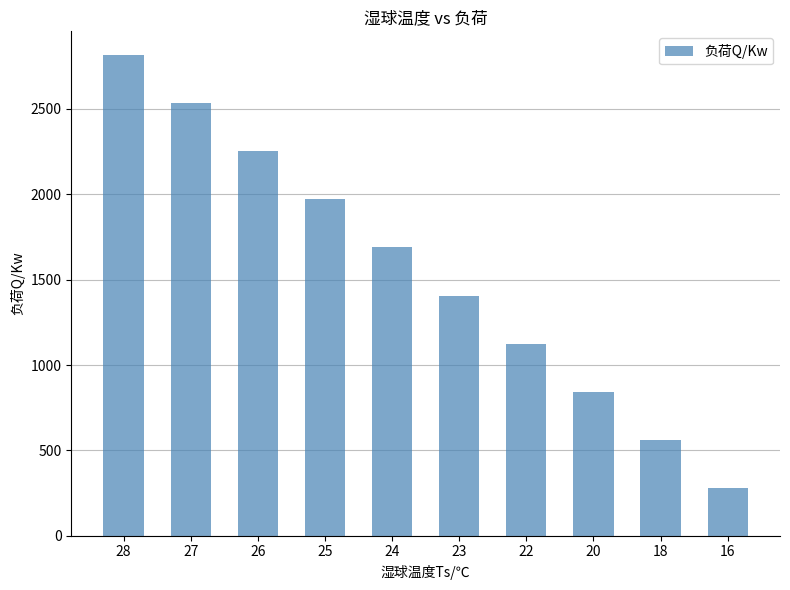

What is the sum of all values?

15477.0